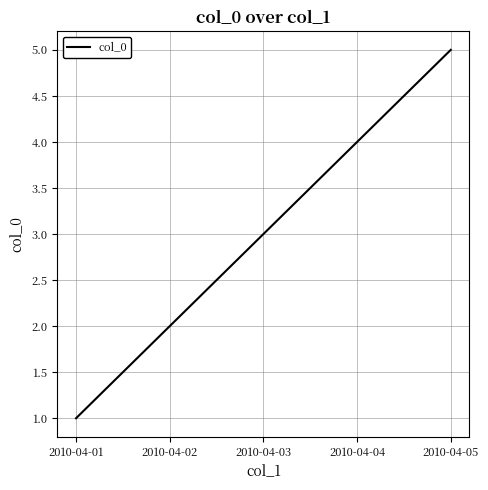

What is the difference between the values at 2010-04-01 and 2010-04-04?

3